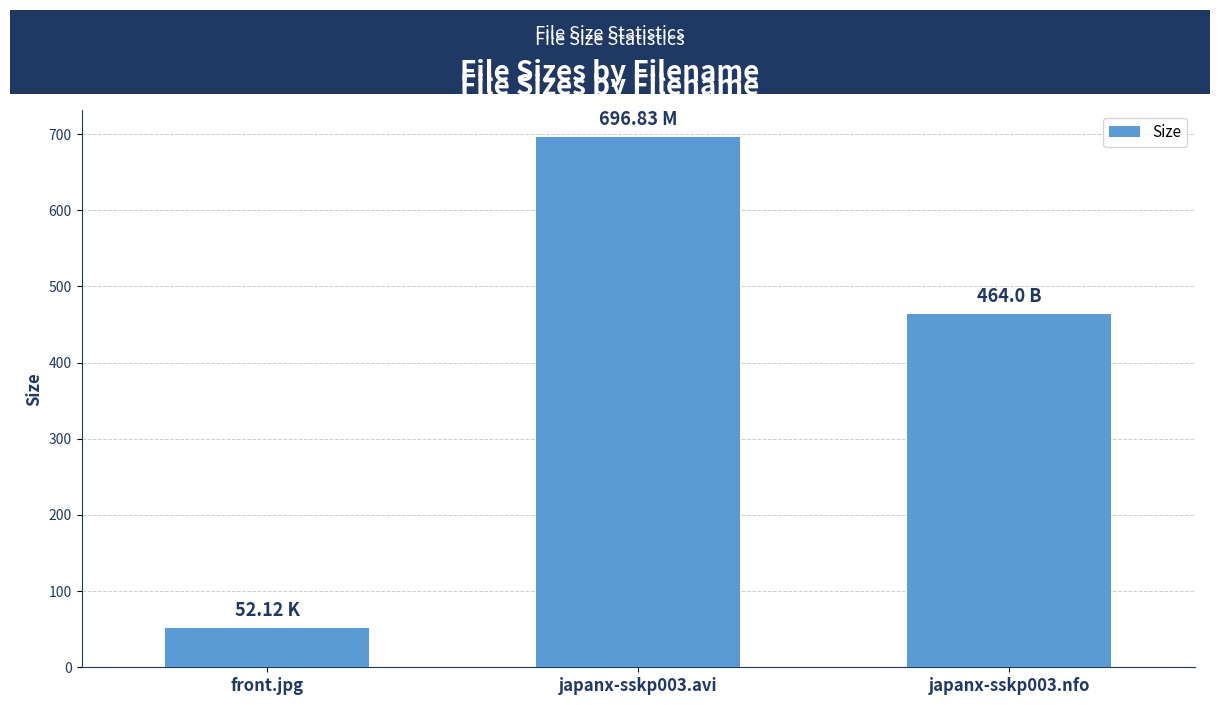

What is the value of the 2nd bar from the left?

696.8